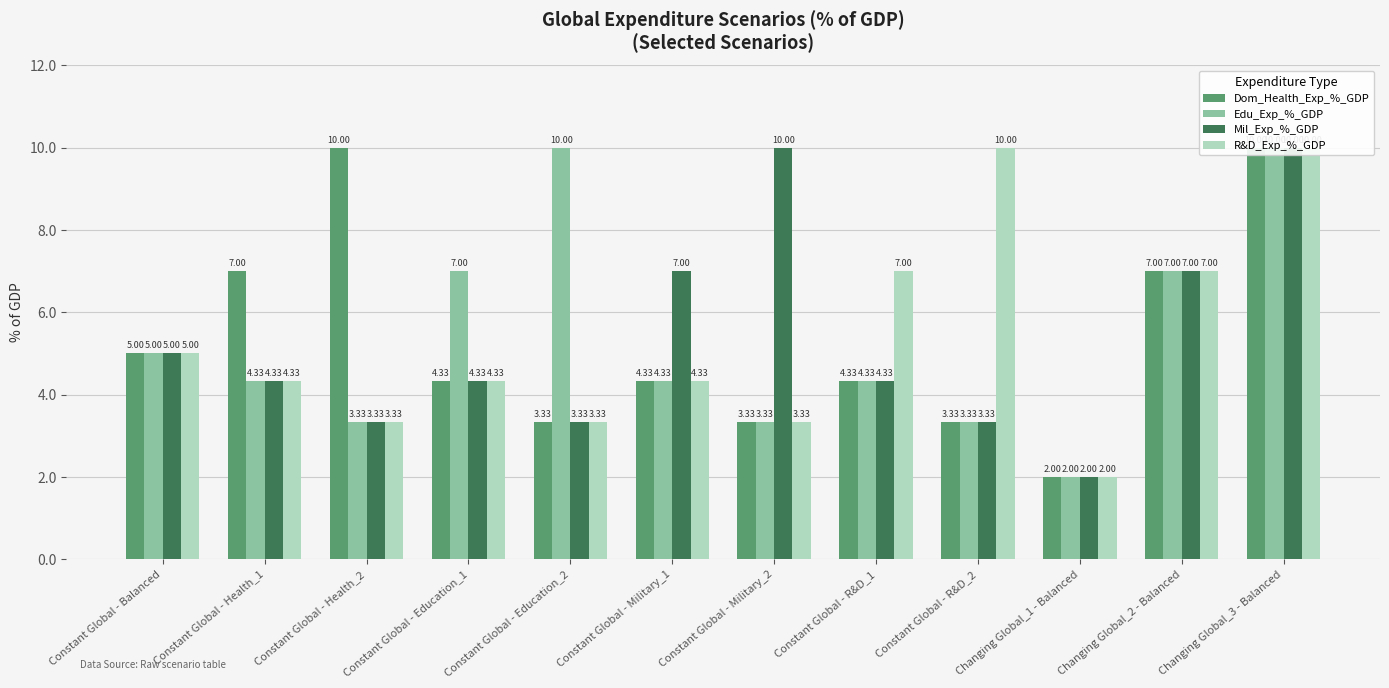

Reading right to left, list all the values displayed in this chart.

Dom_Health_Exp_%_GDP: 10.0	7.0	2.0	3.3	4.3	3.3	4.3	3.3	4.3	10.0	7.0	5.0
Edu_Exp_%_GDP: 10.0	7.0	2.0	3.3	4.3	3.3	4.3	10.0	7.0	3.3	4.3	5.0
Mil_Exp_%_GDP: 10.0	7.0	2.0	3.3	4.3	10.0	7.0	3.3	4.3	3.3	4.3	5.0
R&D_Exp_%_GDP: 10.0	7.0	2.0	10.0	7.0	3.3	4.3	3.3	4.3	3.3	4.3	5.0